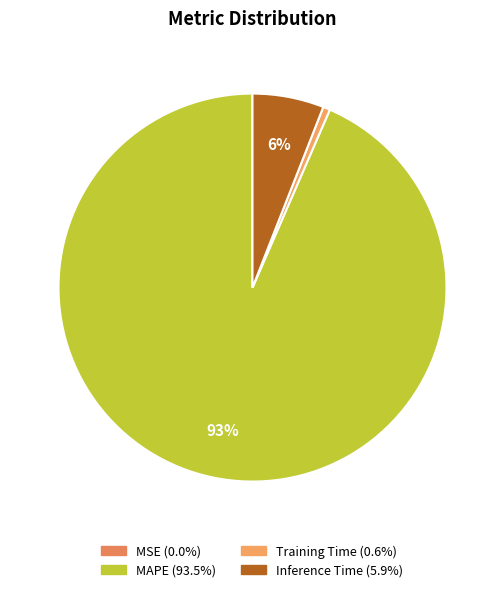

Which has a higher value, MAPE or Inference Time?

MAPE